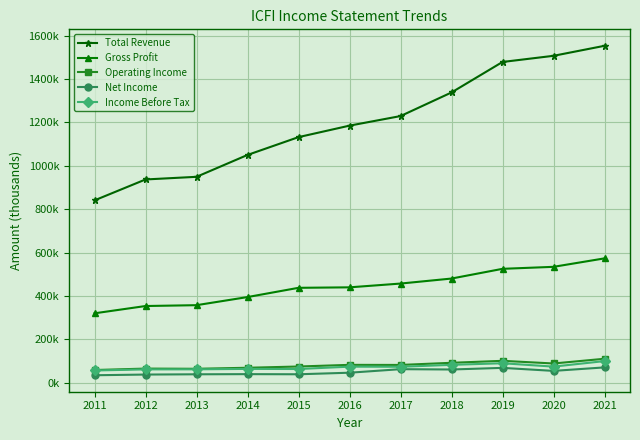

Where does the Gross Profit series first go above 440000?

2017